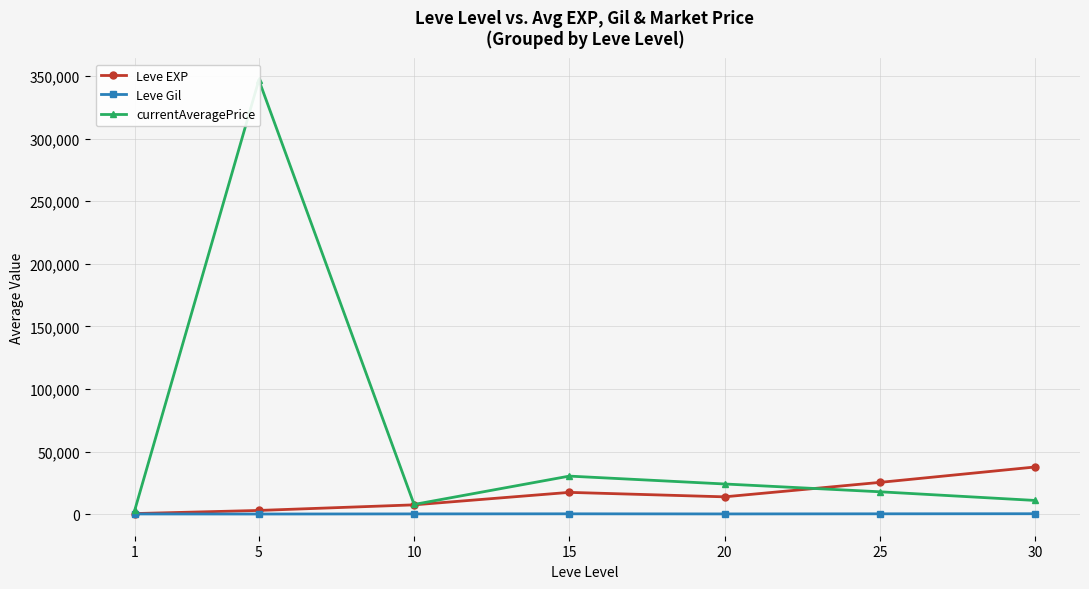

The Leve Gil series shows 149.3 at 5. True or false?

True